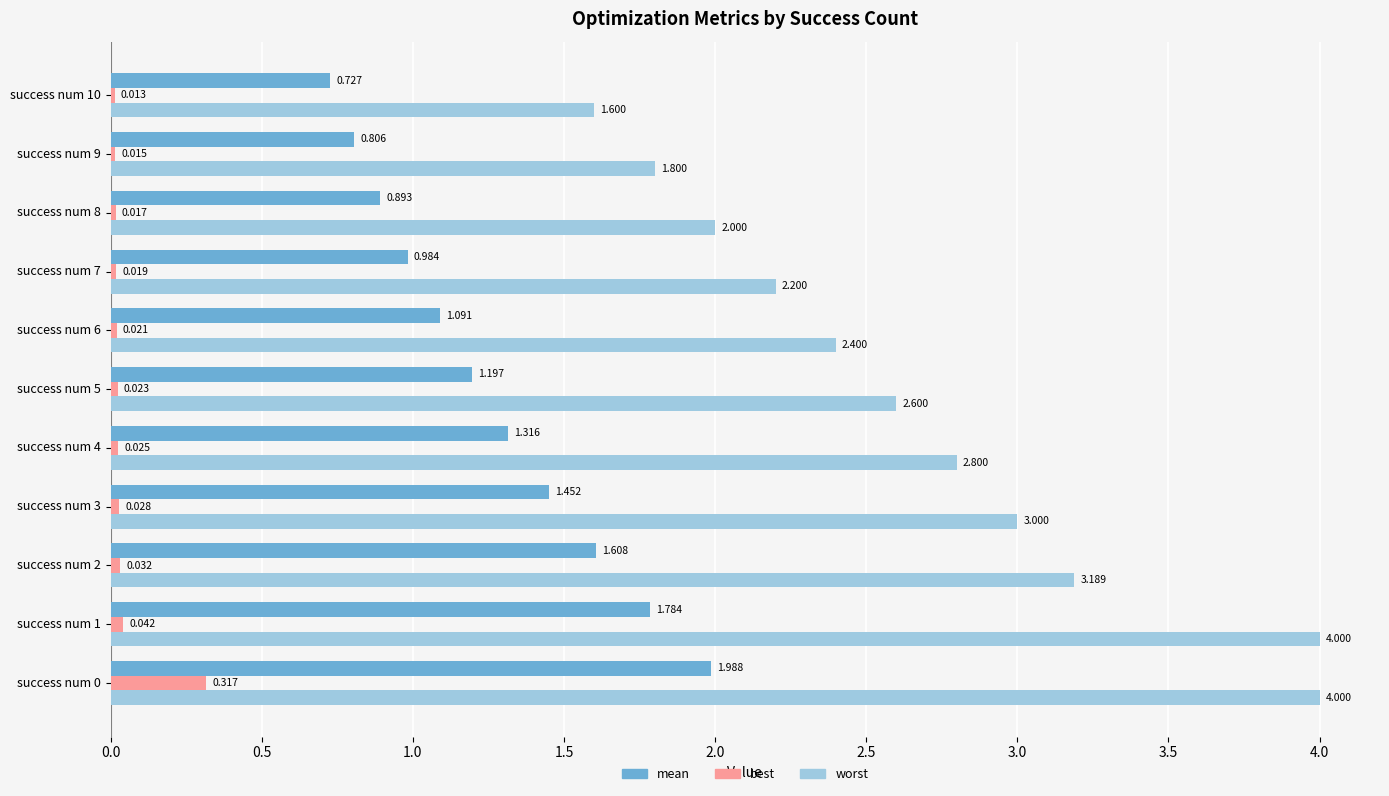

Which series changed the most between success num 2 and success num 3?

worst